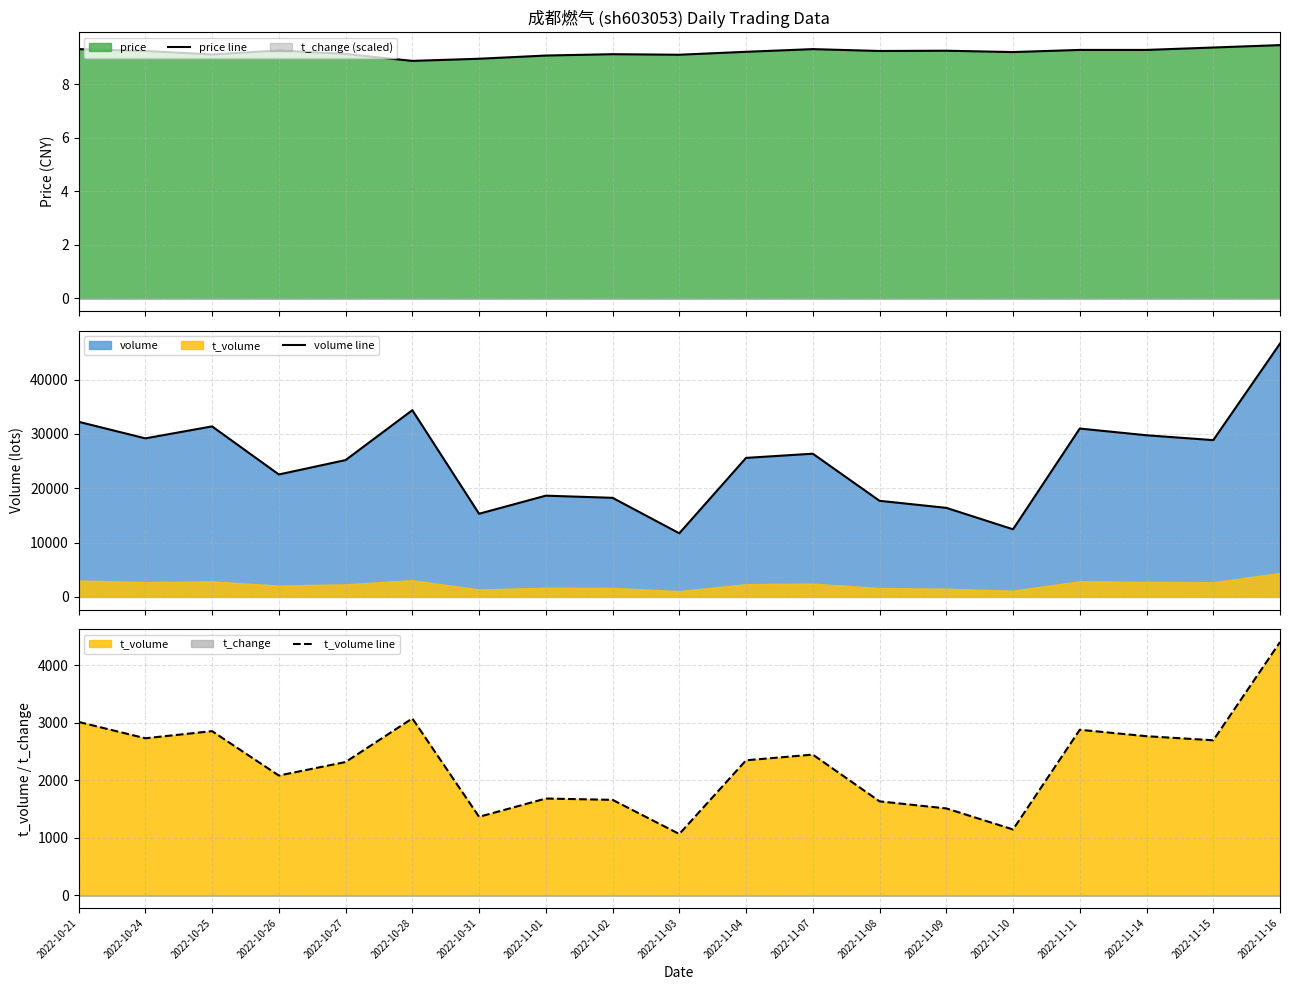

Reading right to left, transcribe all the data shown in this chart.

price line: 2022-11-16=9.5	2022-11-15=9.4	2022-11-14=9.3	2022-11-11=9.3	2022-11-10=9.2	2022-11-09=9.3	2022-11-08=9.2	2022-11-07=9.3	2022-11-04=9.2	2022-11-03=9.1	2022-11-02=9.1	2022-11-01=9.1	2022-10-31=9.0	2022-10-28=8.9	2022-10-27=9.1	2022-10-26=9.3	2022-10-25=9.1	2022-10-24=9.2	2022-10-21=9.3
volume line: 2022-11-16=46643.0	2022-11-15=28868.0	2022-11-14=29758.0	2022-11-11=31001.0	2022-11-10=12447.0	2022-11-09=16395.0	2022-11-08=17692.0	2022-11-07=26366.0	2022-11-04=25594.0	2022-11-03=11710.0	2022-11-02=18242.0	2022-11-01=18638.0	2022-10-31=15306.0	2022-10-28=34378.0	2022-10-27=25190.0	2022-10-26=22541.0	2022-10-25=31396.0	2022-10-24=29189.0	2022-10-21=32243.0
t_volume line: 2022-11-16=4405.0	2022-11-15=2697.0	2022-11-14=2768.0	2022-11-11=2880.0	2022-11-10=1146.0	2022-11-09=1512.0	2022-11-08=1635.0	2022-11-07=2448.0	2022-11-04=2349.0	2022-11-03=1067.0	2022-11-02=1661.0	2022-11-01=1684.0	2022-10-31=1366.0	2022-10-28=3077.0	2022-10-27=2319.0	2022-10-26=2084.0	2022-10-25=2856.0	2022-10-24=2732.0	2022-10-21=3016.0